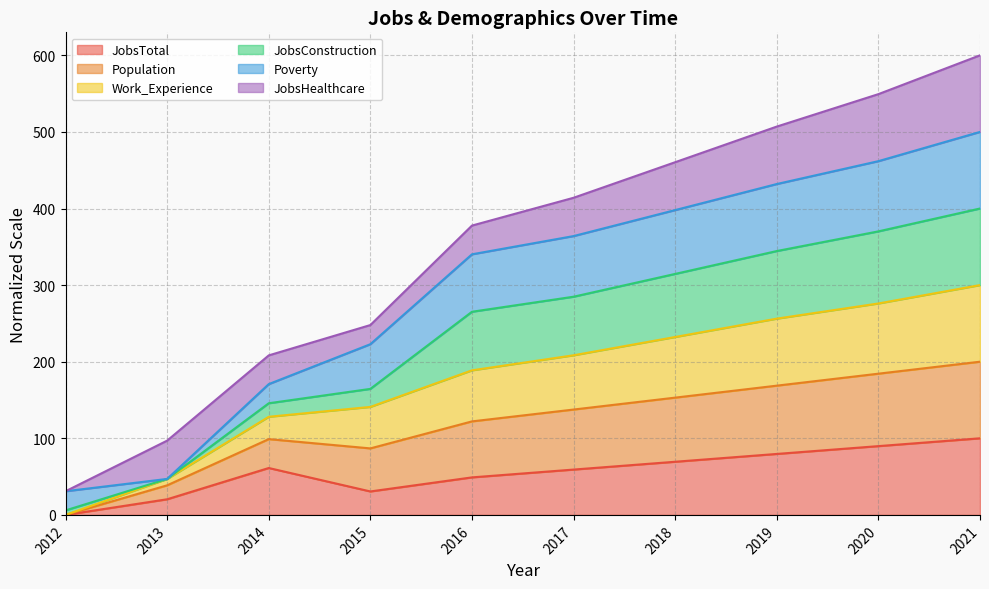

At which category does JobsTotal reach its first local valley?

2015